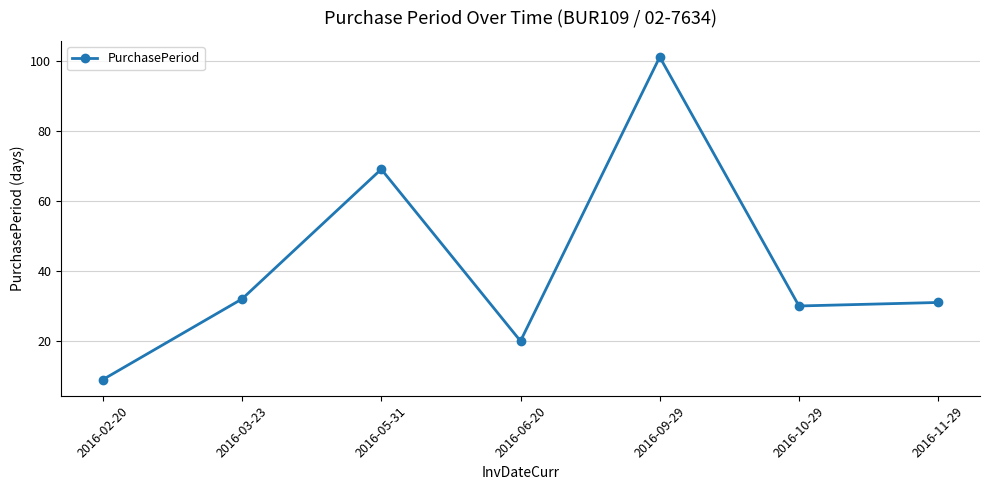

What is the difference between the maximum and minimum values?

92